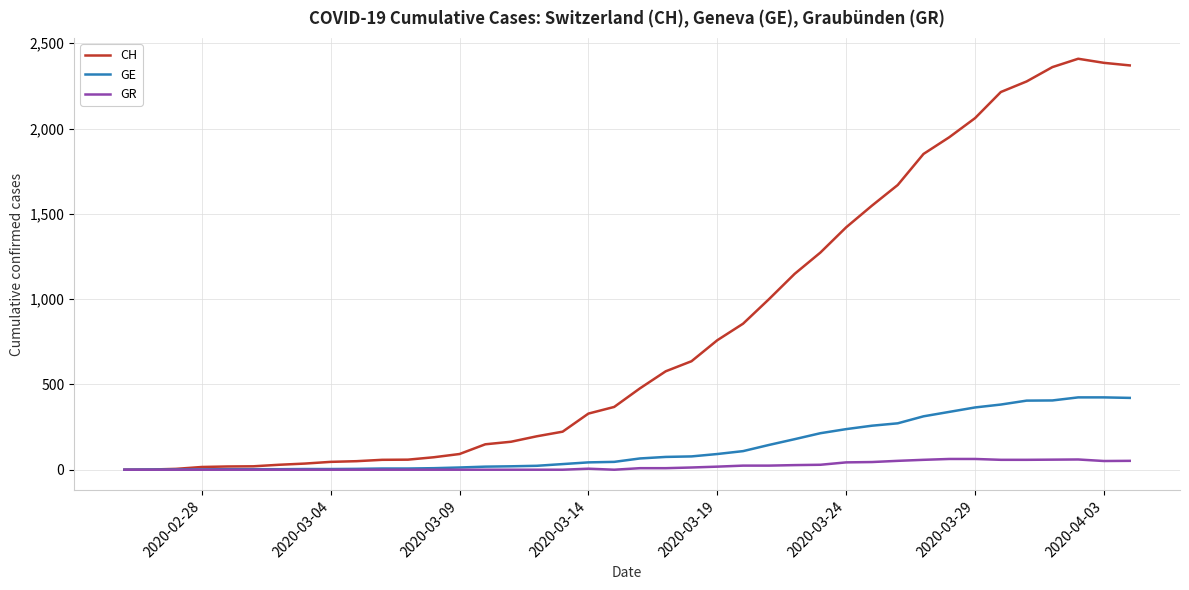

Which series has the largest range (max minus min)?

CH